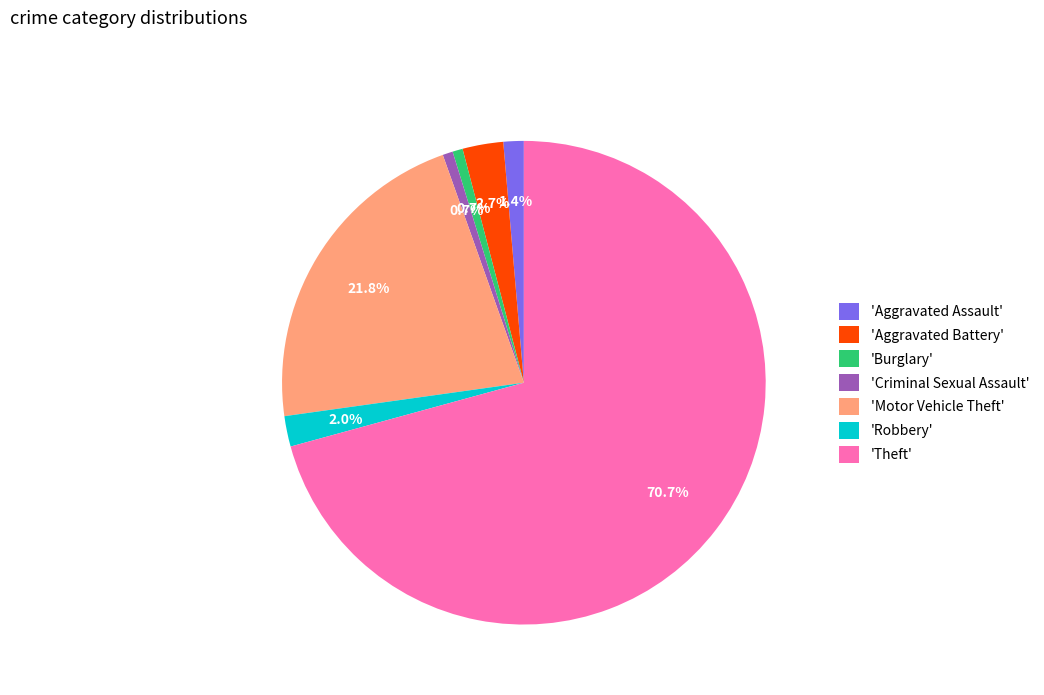

Combined, do 'Theft' and 'Aggravated Assault' account for over 50%?

Yes